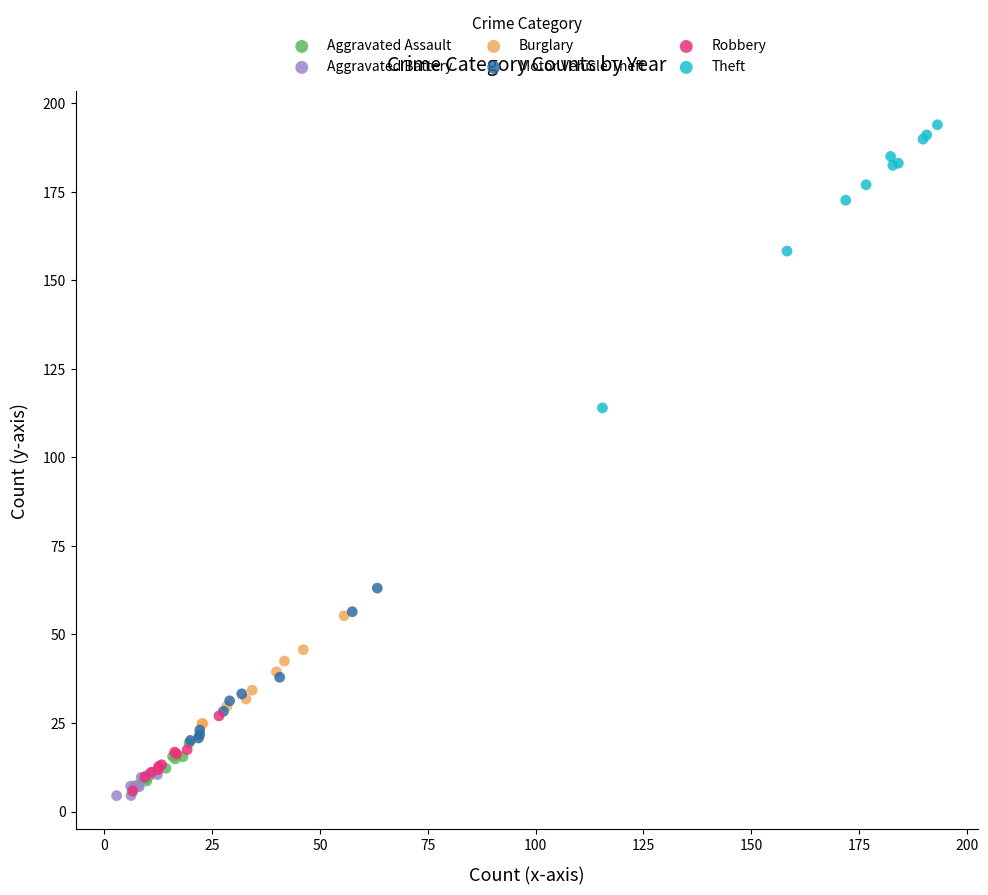

Which series has the largest Y range (max minus min)?

Theft